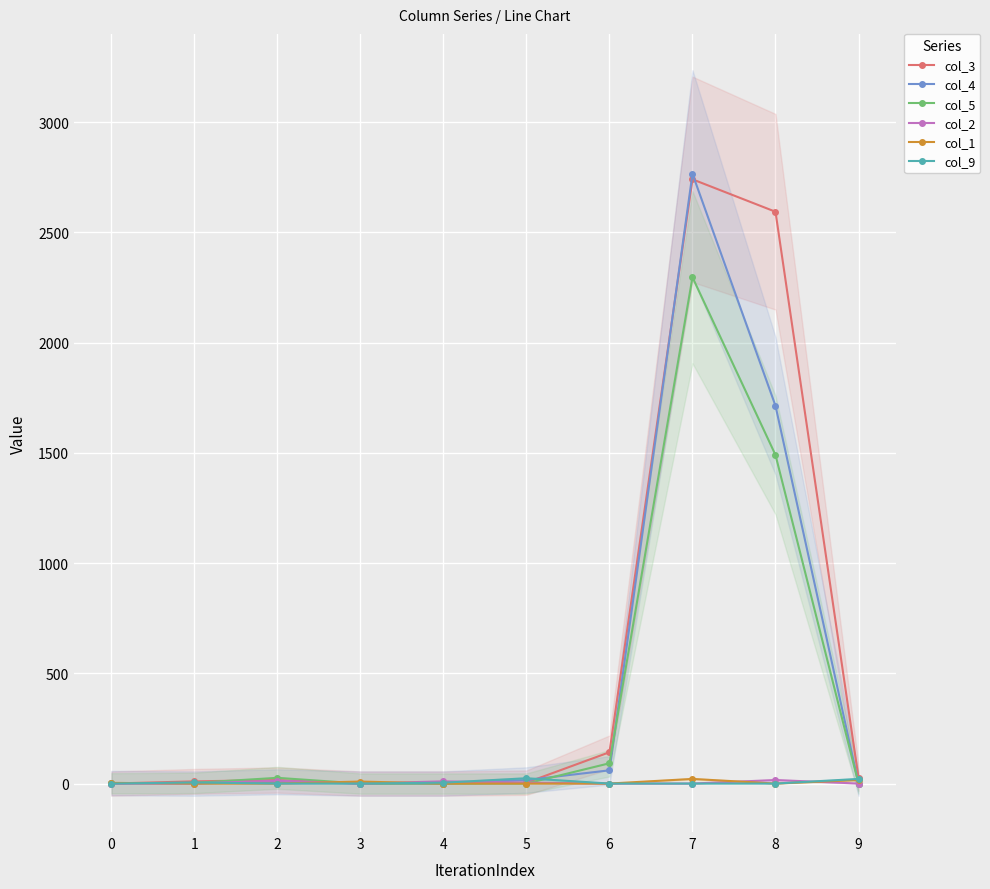

What is the sum of all col_5 values?

3908